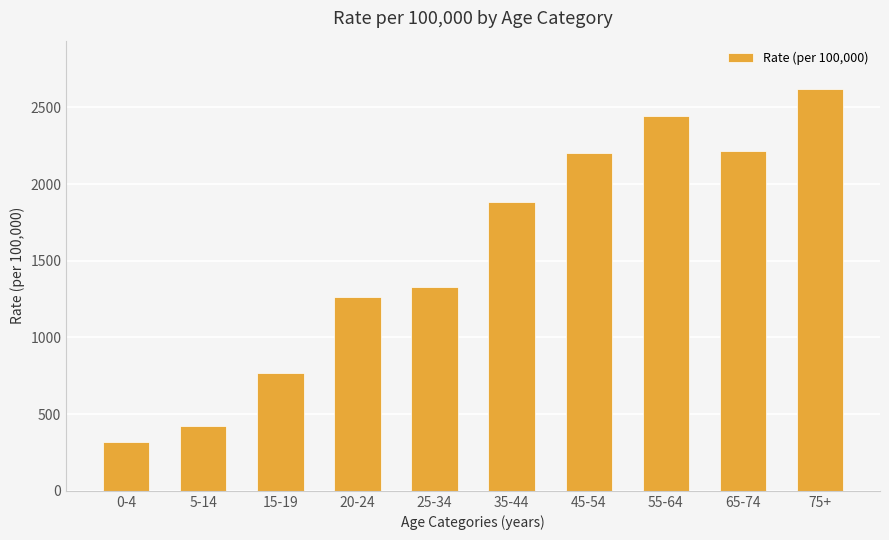

Approximately how many times larger is the value at 25-34 compared to 45-54?

0.6